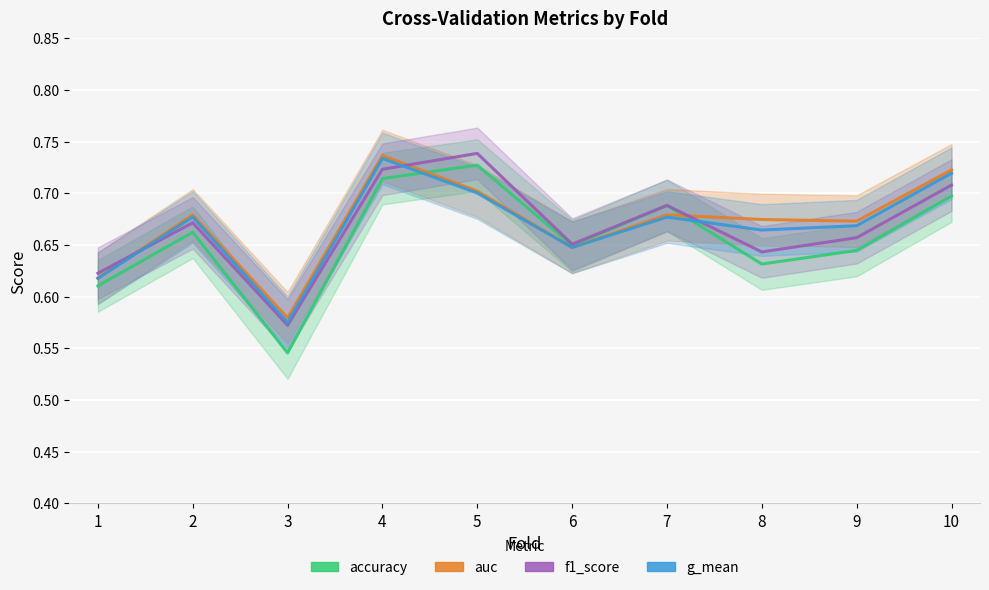

What is the difference between the maximum and minimum values in the g_mean series?

0.2